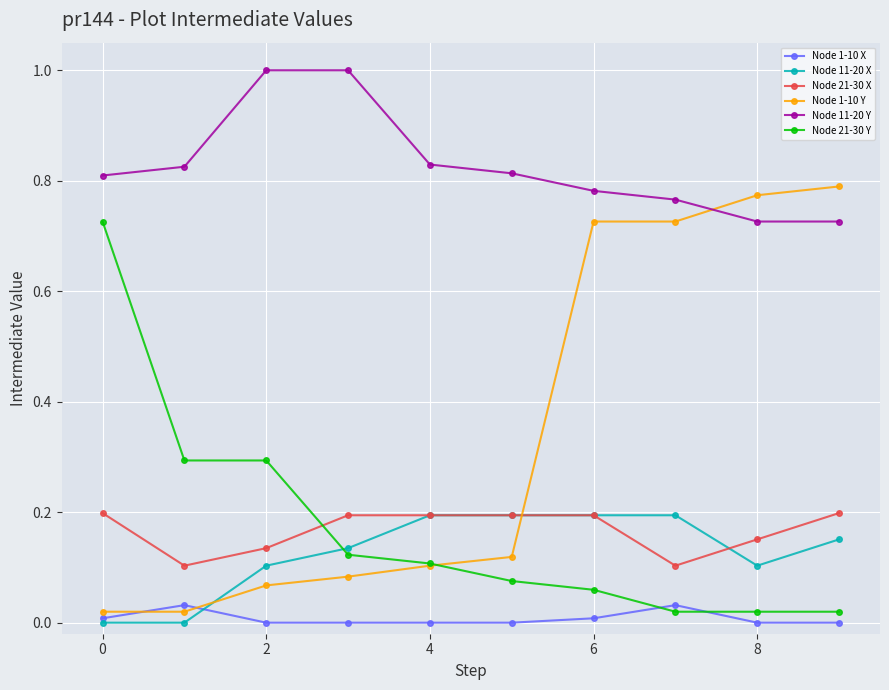

How many intersections are there between Node 21-30 X and Node 21-30 Y?

1